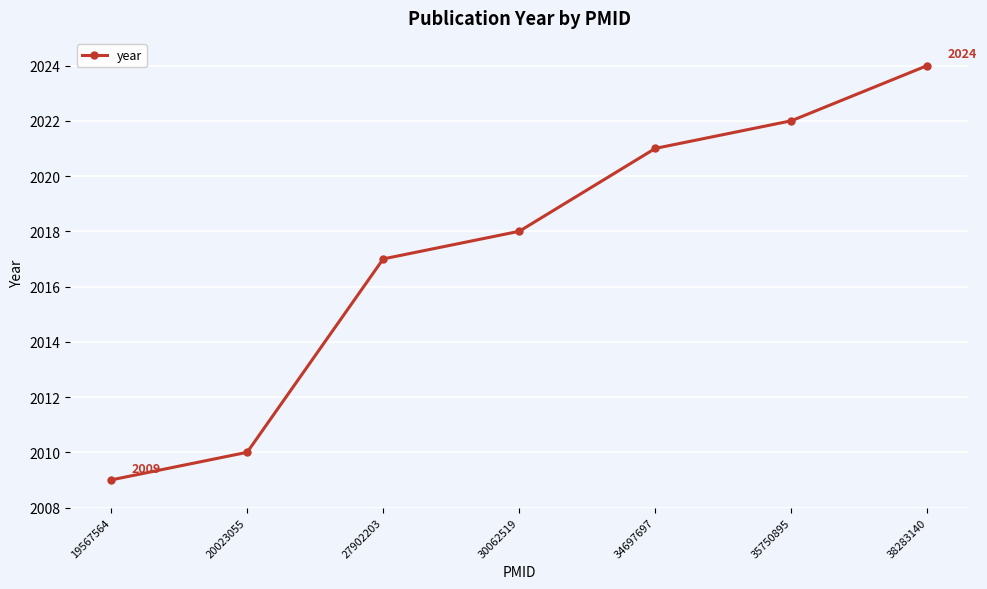

Which has a higher value, 30062519 or 34697697?

34697697